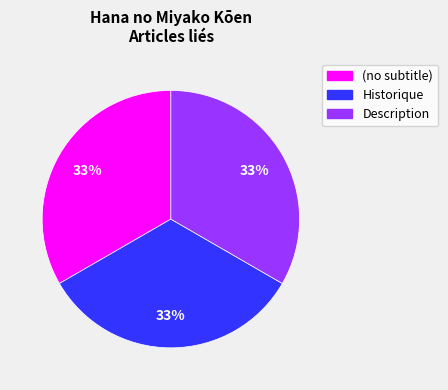

To the nearest percent, what is the difference between the Historique and (no subtitle) slice percentages?

0%